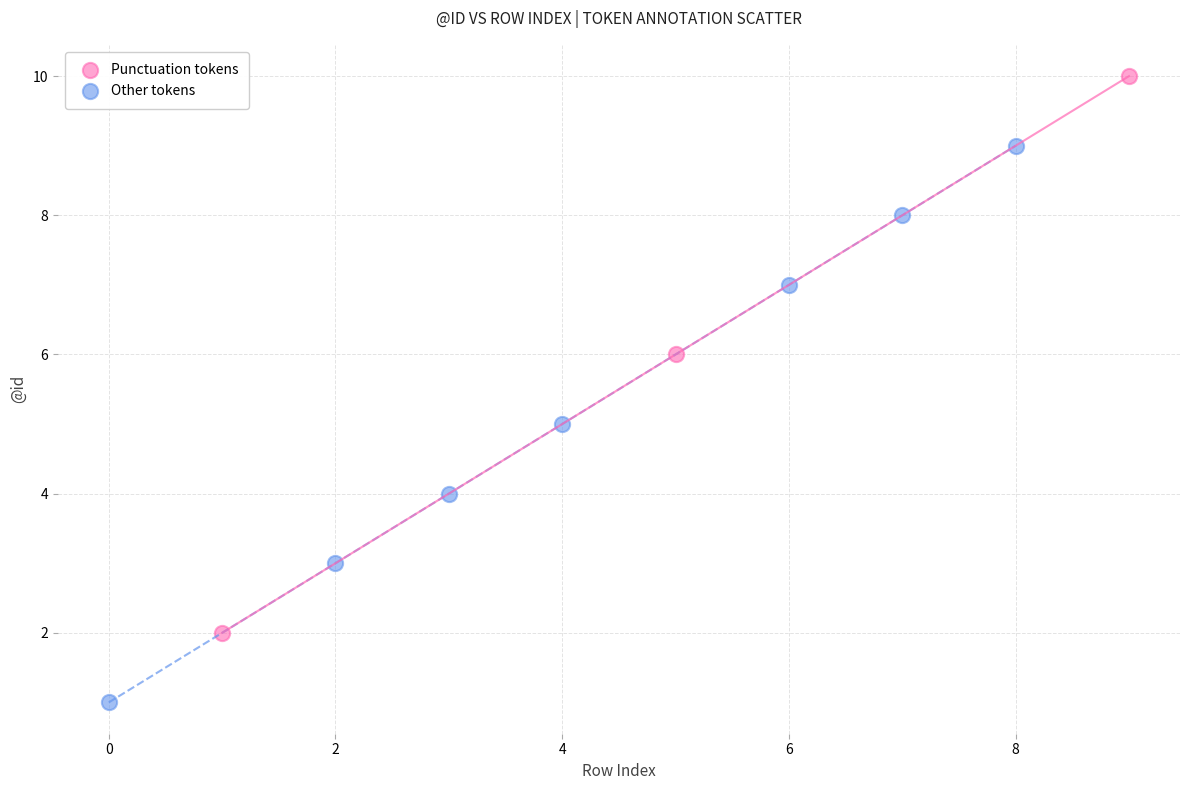

Which series contains the highest Y value?

Punctuation tokens